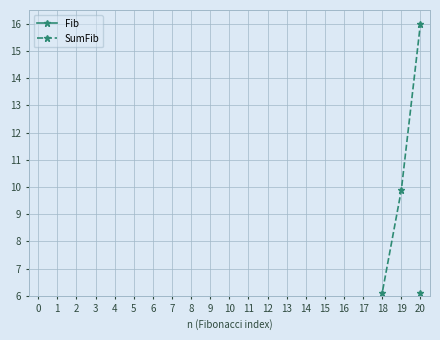

List the series in order of their peak value, highest first.

SumFib, Fib